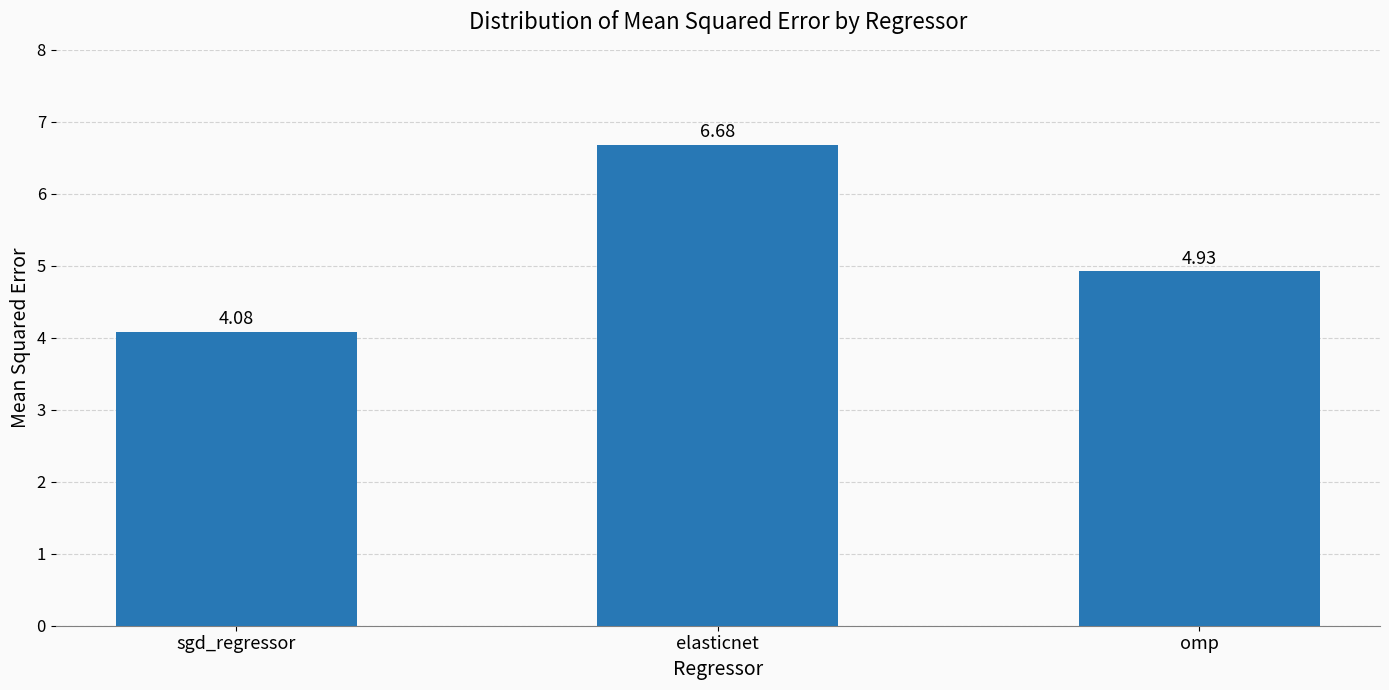

What is the difference between the second highest and minimum values?

0.8